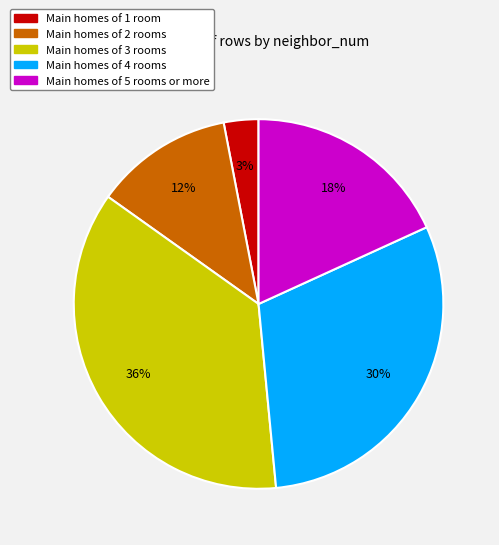

Is there any slice that represents more than half of the pie?

No